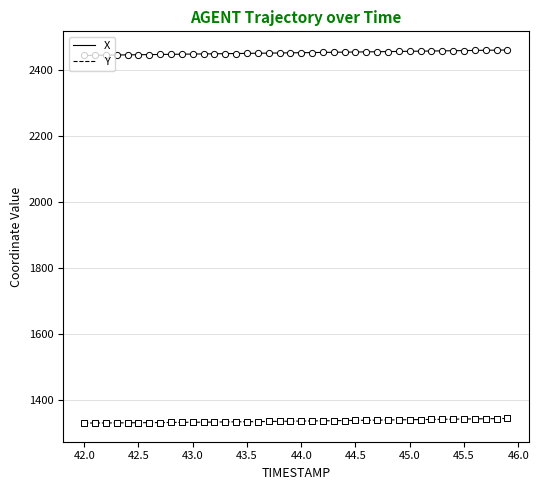

Rank the series by their average value, from highest to lowest.

X, Y